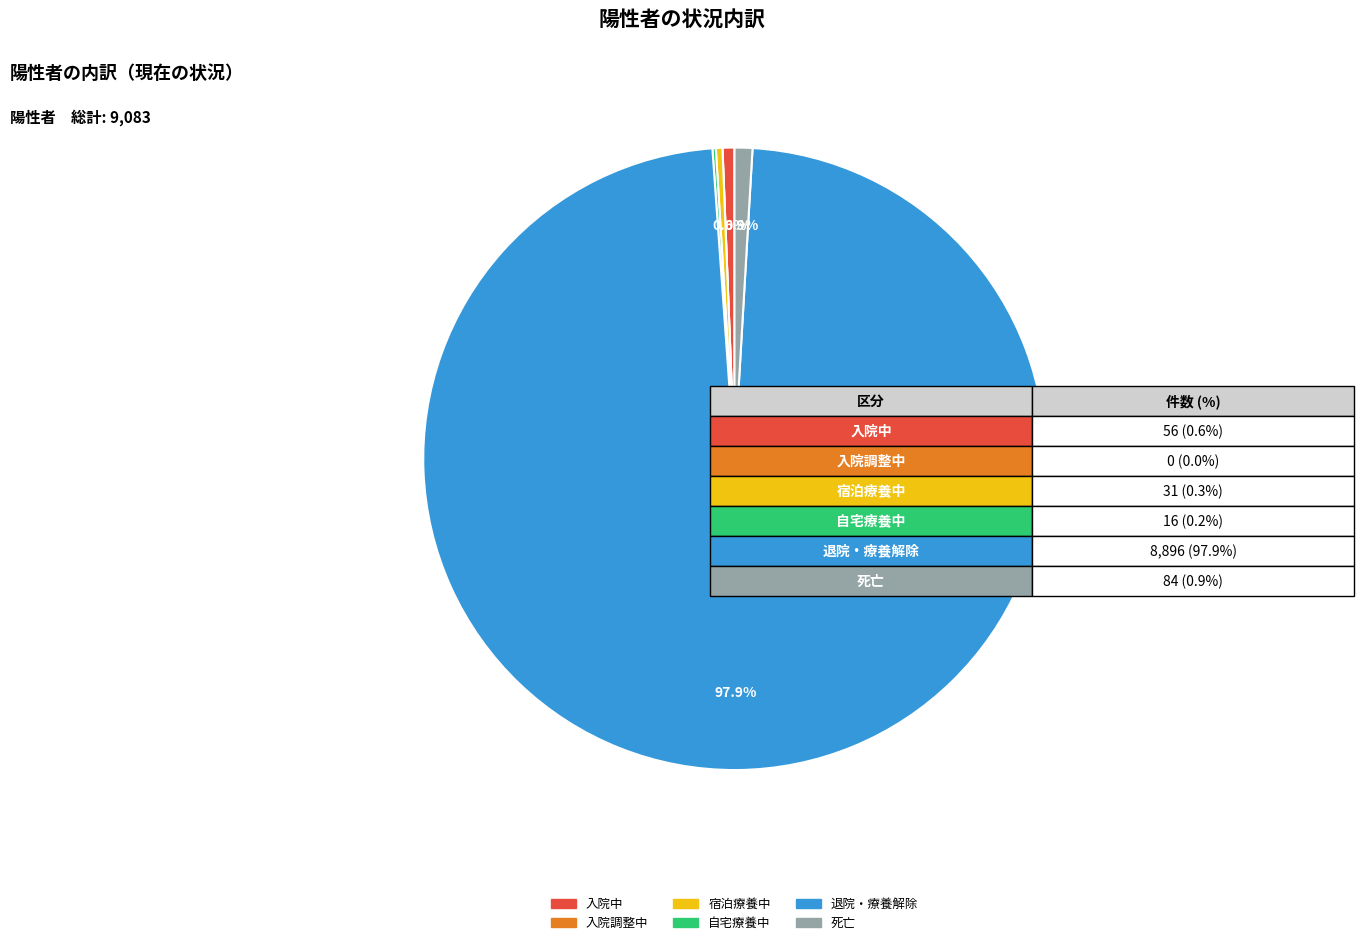

To the nearest percent, what percentage of the pie is 退院・療養解除?

98%